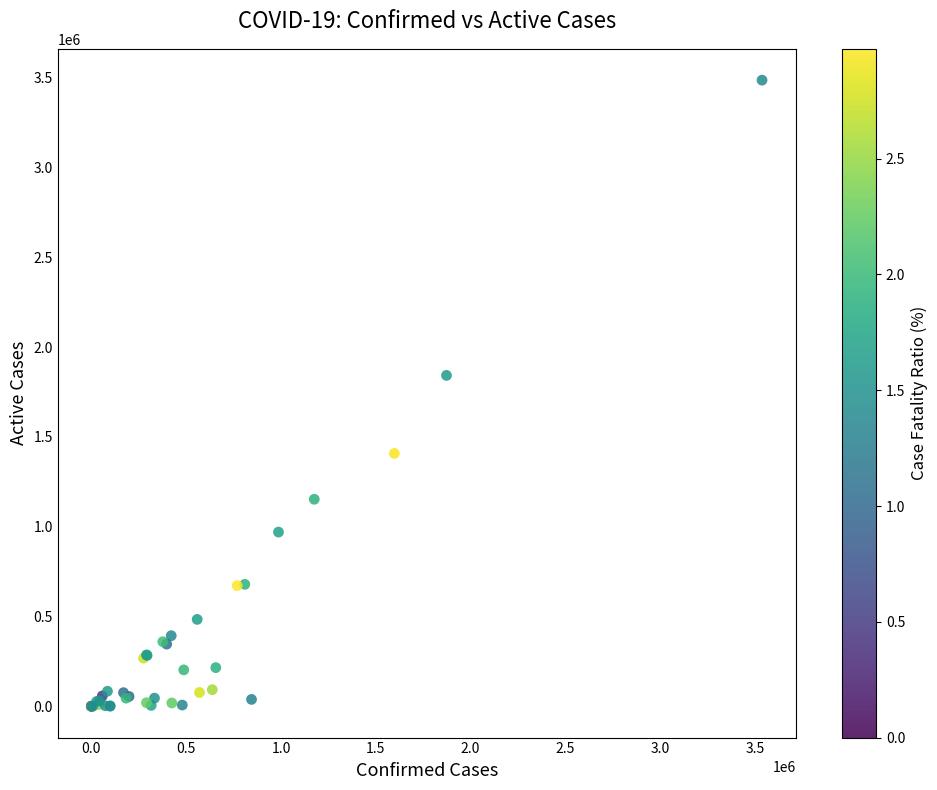

What Y value in the scatter plot is closest to 1743702?

1842858